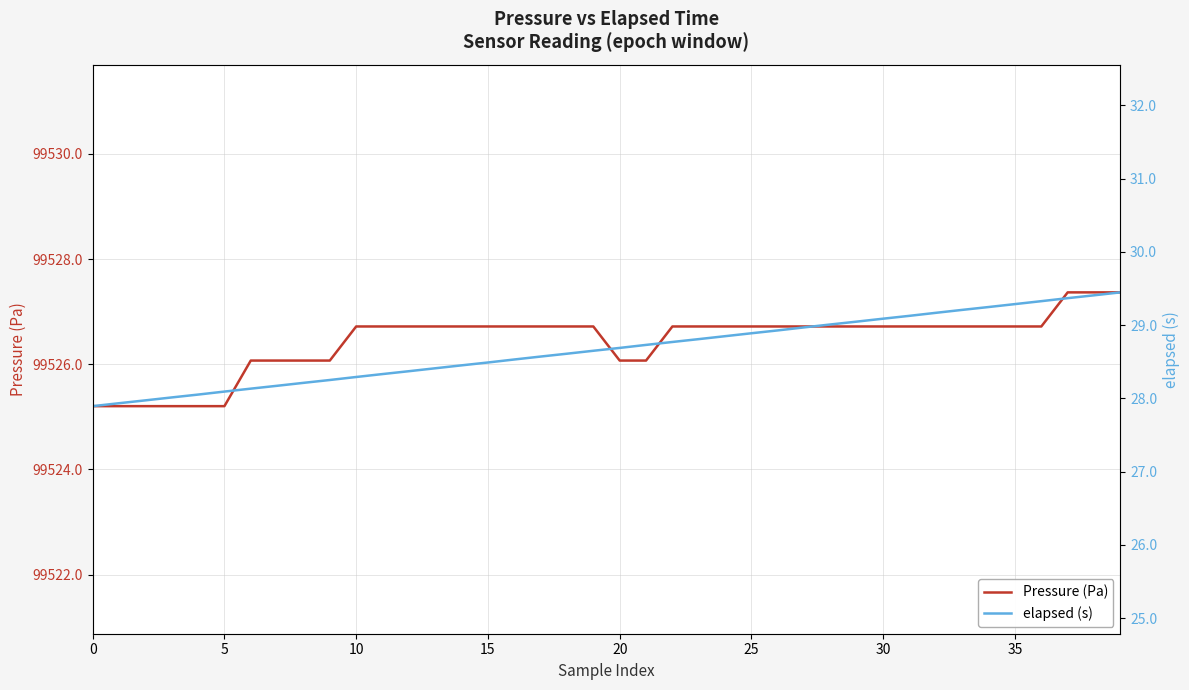

At which category is the sum across all series the highest?

39